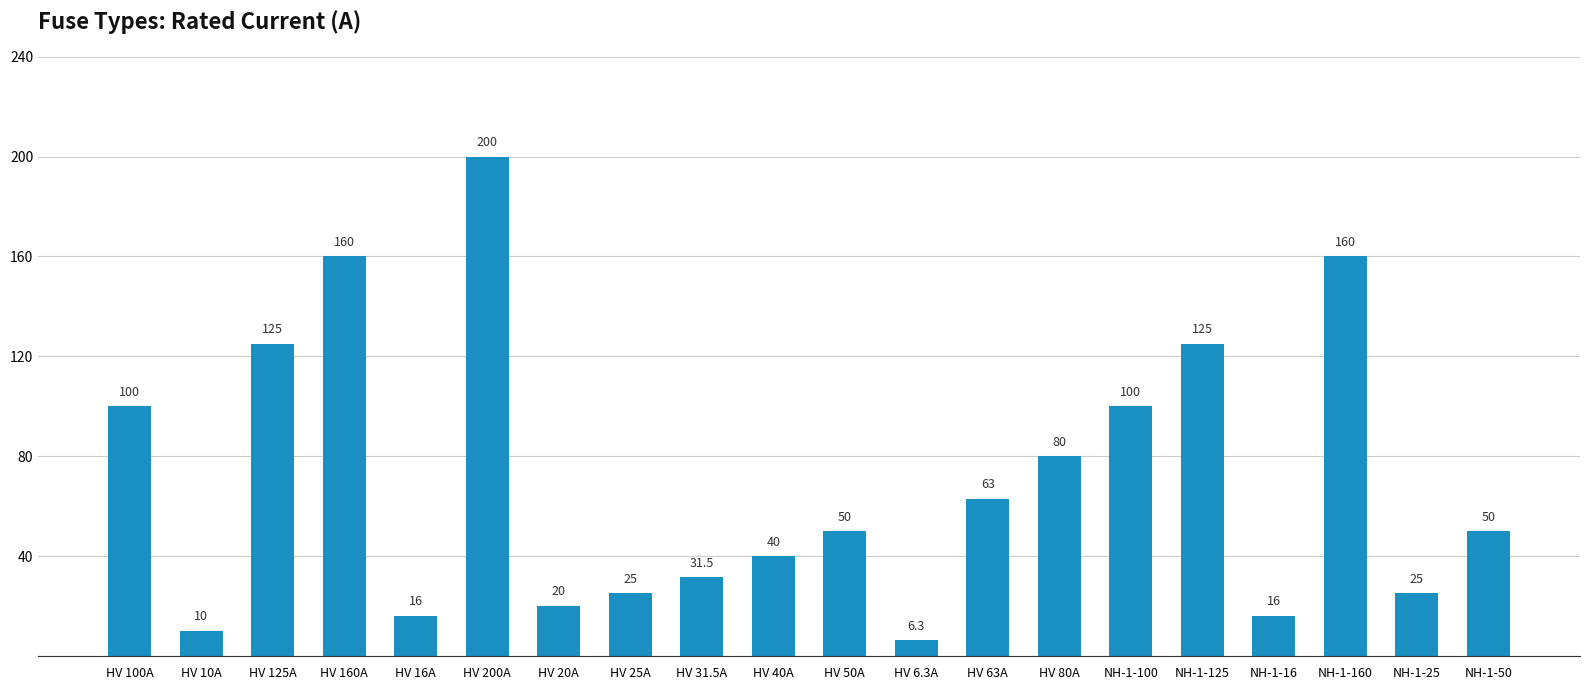

Which category has the highest value across all series?

HV 200A